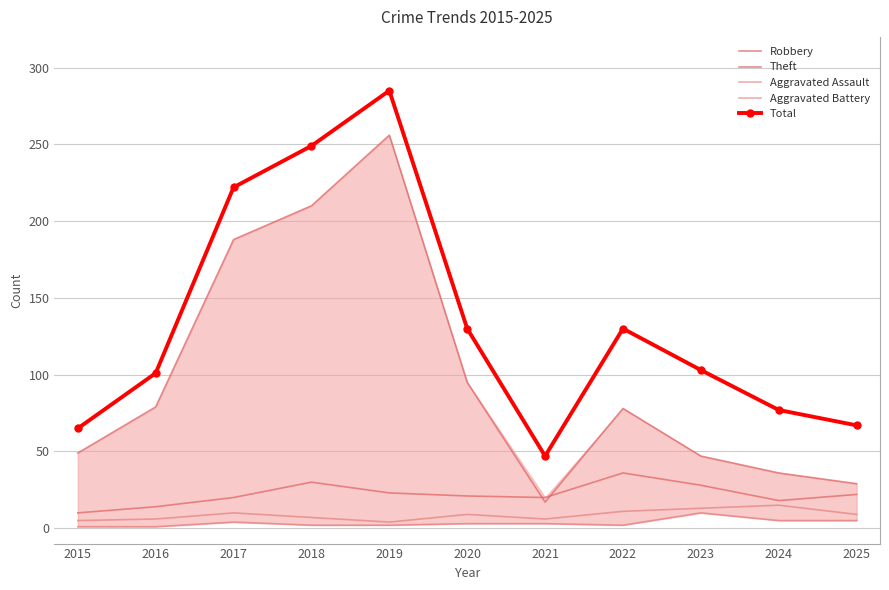

What is the difference between the maximum and second lowest values in the Aggravated Assault series?

9